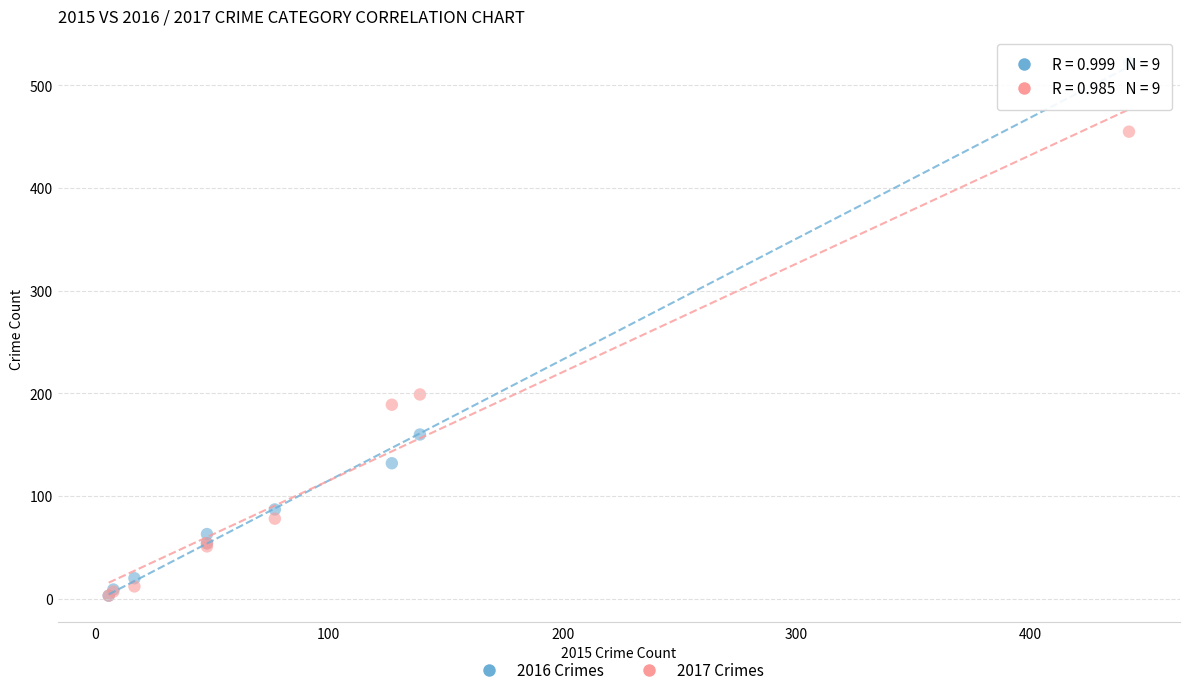

What are all the series names shown in the legend?

2016 Crimes, 2017 Crimes